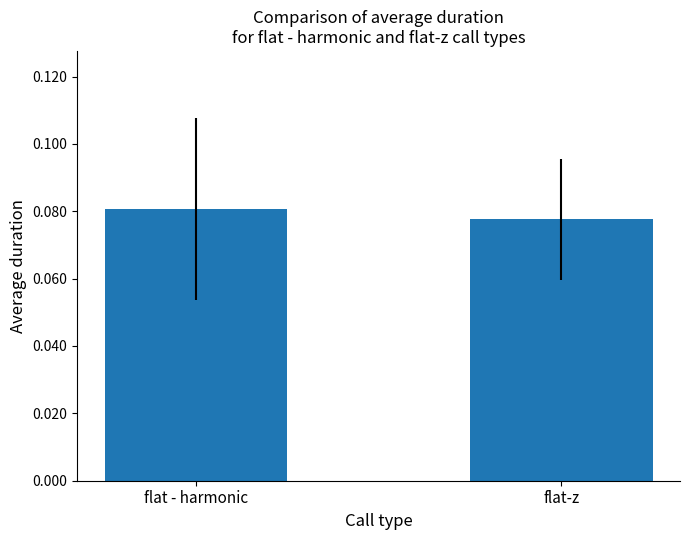

Which category has the lowest value across all series?

flat-z